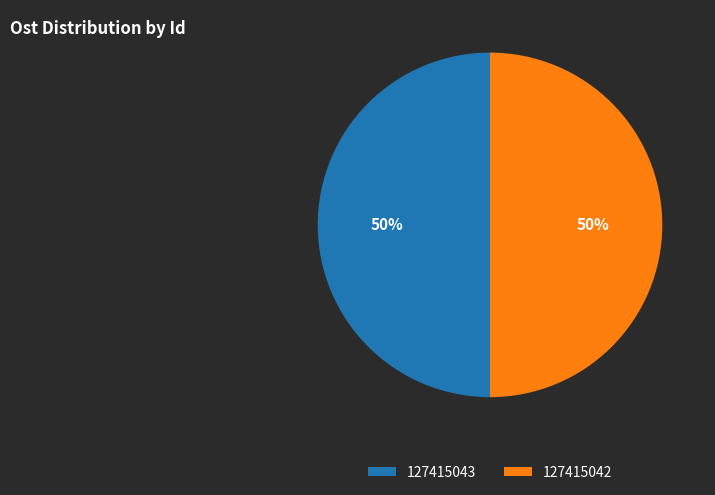

To the nearest percent, what portion does 127415043 represent?

50%